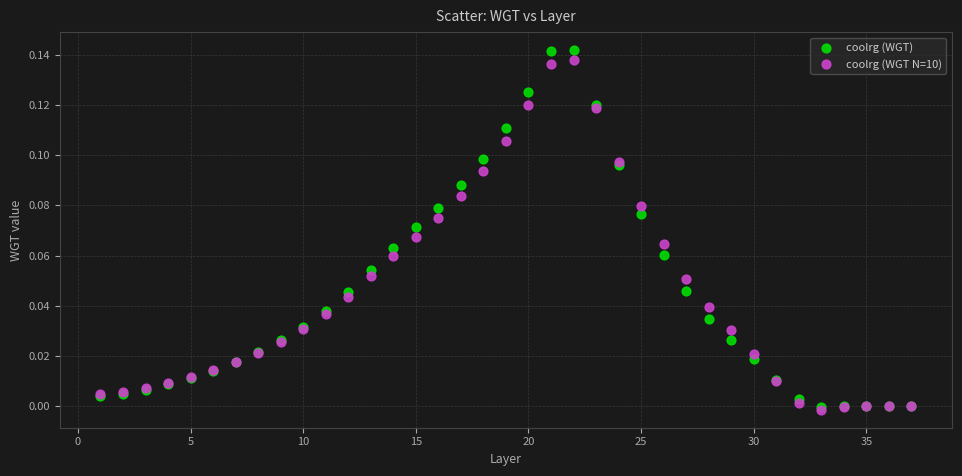

What are all the series names shown in the legend?

coolrg (WGT), coolrg (WGT N=10)